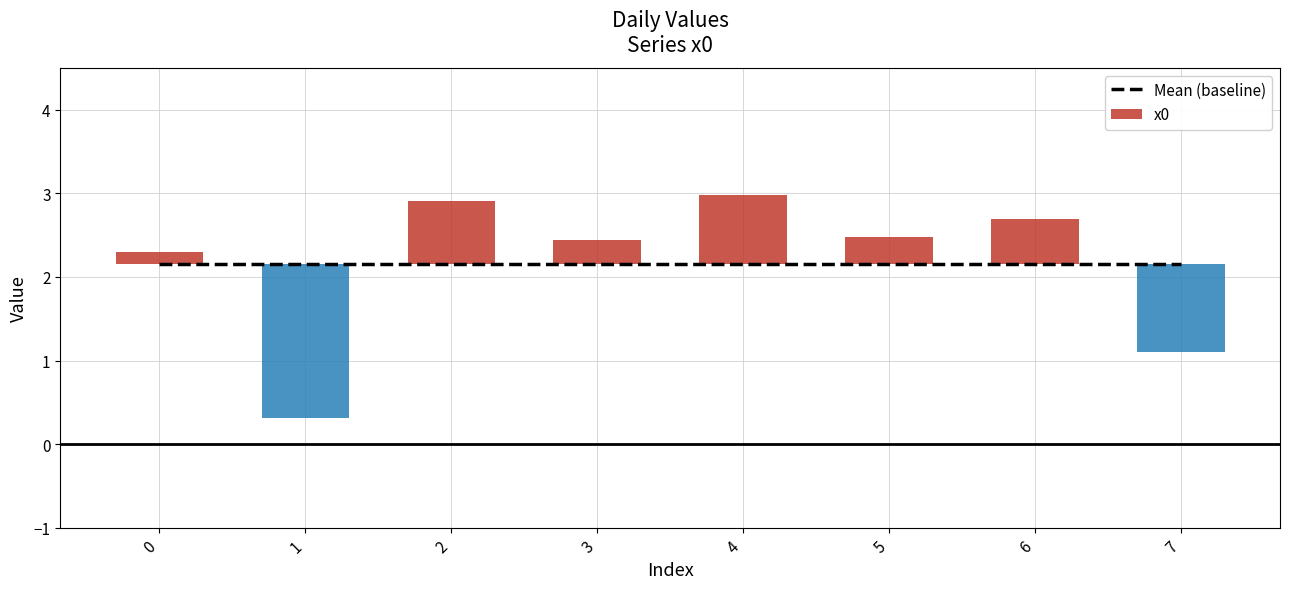

What is the average value?

2.2